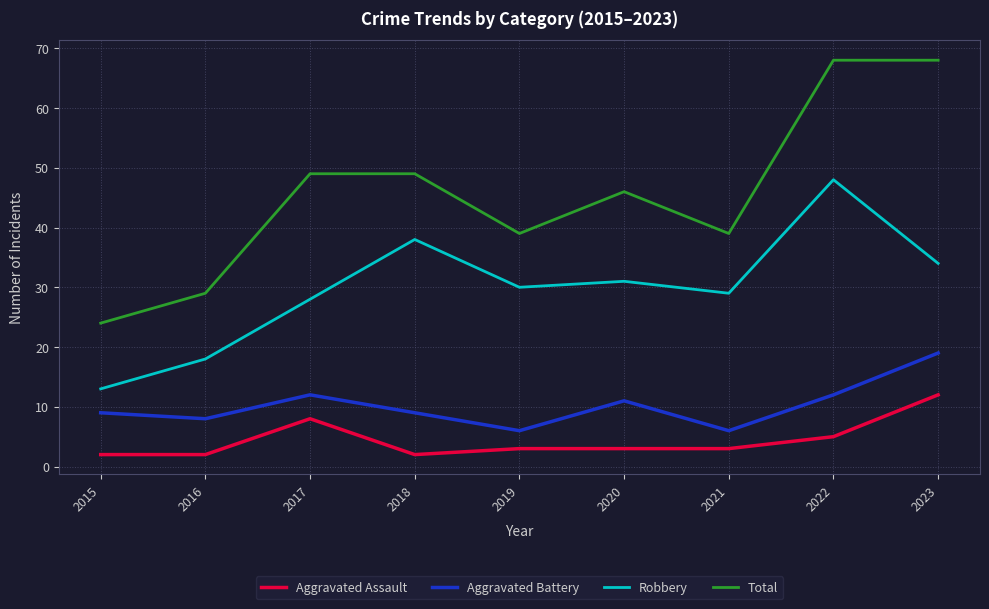

Reading right to left, what are all the values shown in this chart?

Aggravated Assault: 2023=12	2022=5	2021=3	2020=3	2019=3	2018=2	2017=8	2016=2	2015=2
Aggravated Battery: 2023=19	2022=12	2021=6	2020=11	2019=6	2018=9	2017=12	2016=8	2015=9
Robbery: 2023=34	2022=48	2021=29	2020=31	2019=30	2018=38	2017=28	2016=18	2015=13
Total: 2023=68	2022=68	2021=39	2020=46	2019=39	2018=49	2017=49	2016=29	2015=24